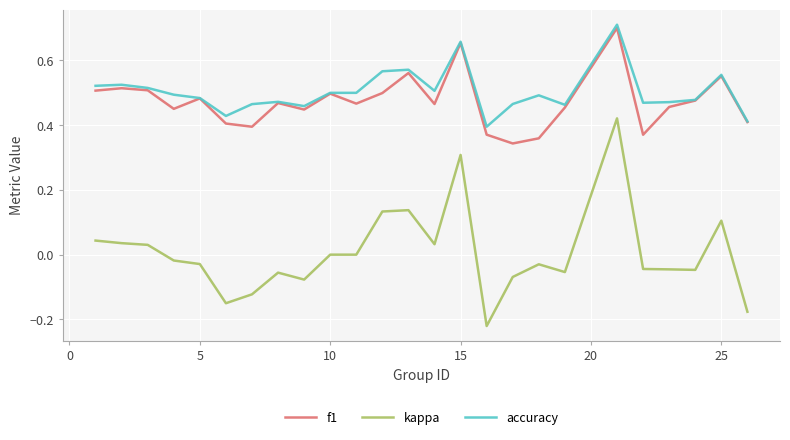

What is the sum of all f1 values?

11.8